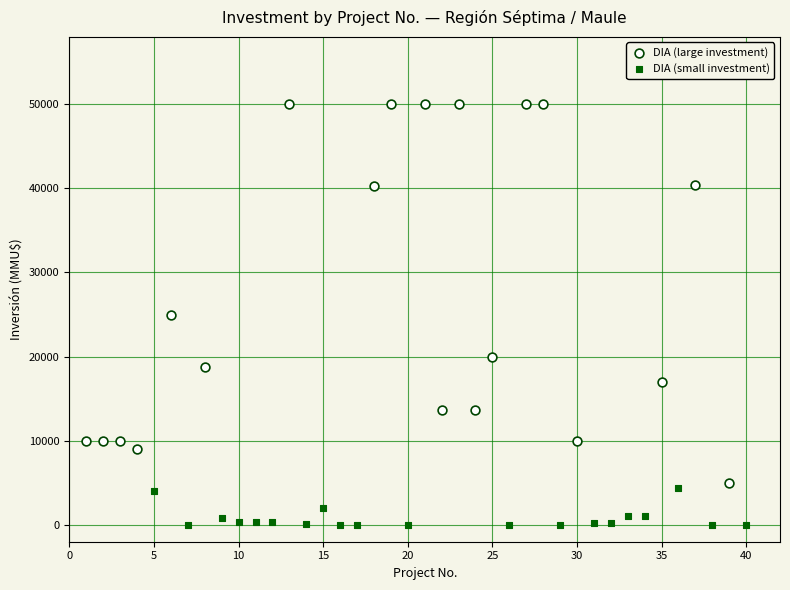

Which series has the largest Y range (max minus min)?

DIA (large investment)